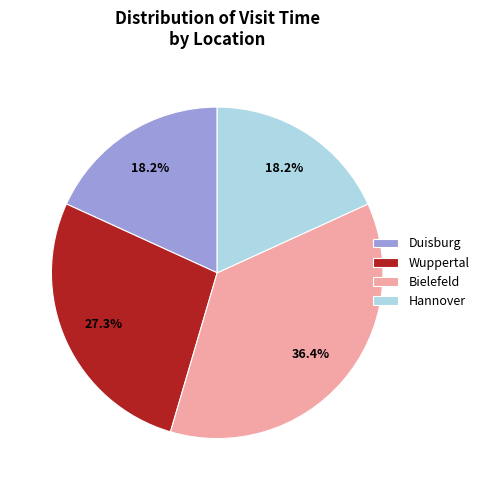

What is the largest slice in the pie chart?

Bielefeld